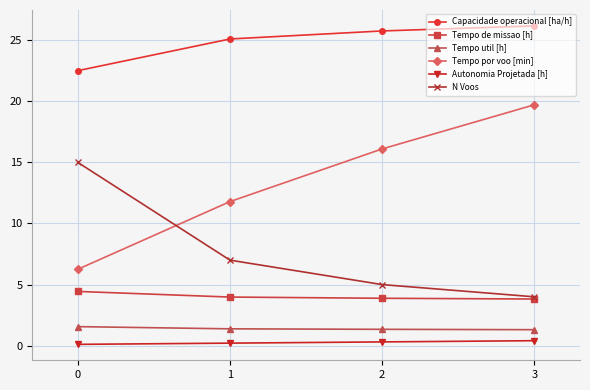

The value of Autonomia Projetada [h] at 0 is 0.1. True or false?

True